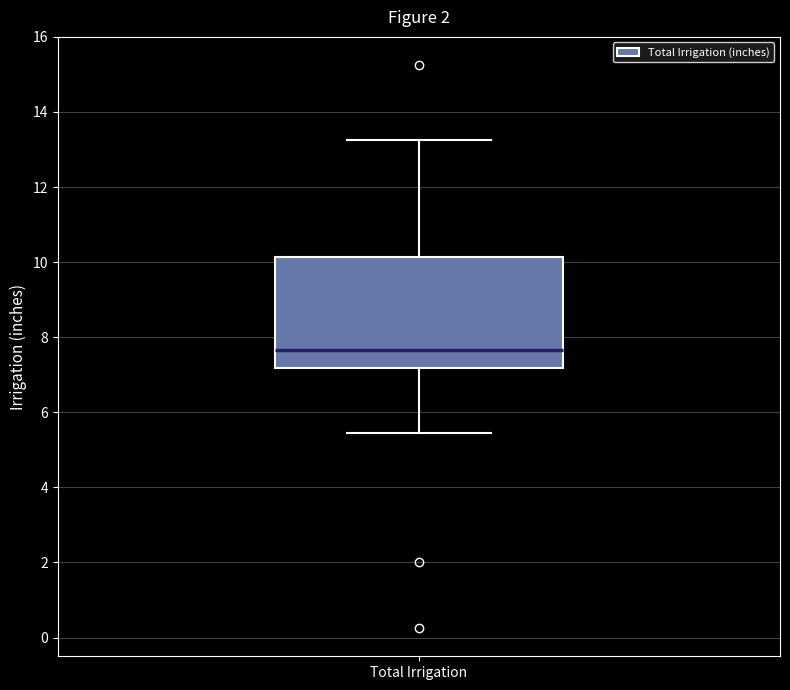

Where is the upper edge of the box for Total Irrigation on the y-axis? The values are not printed on the chart, so give them approximately, as read against the axis.

10.2